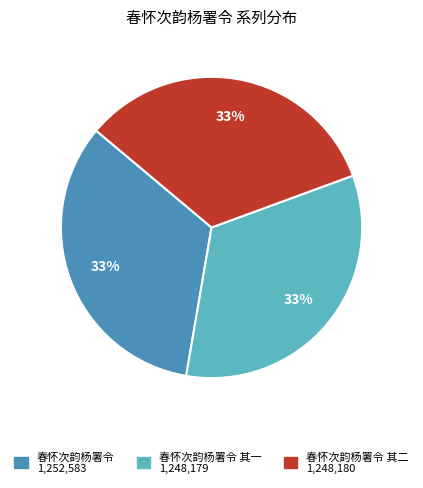

Is there a majority slice in this chart?

No